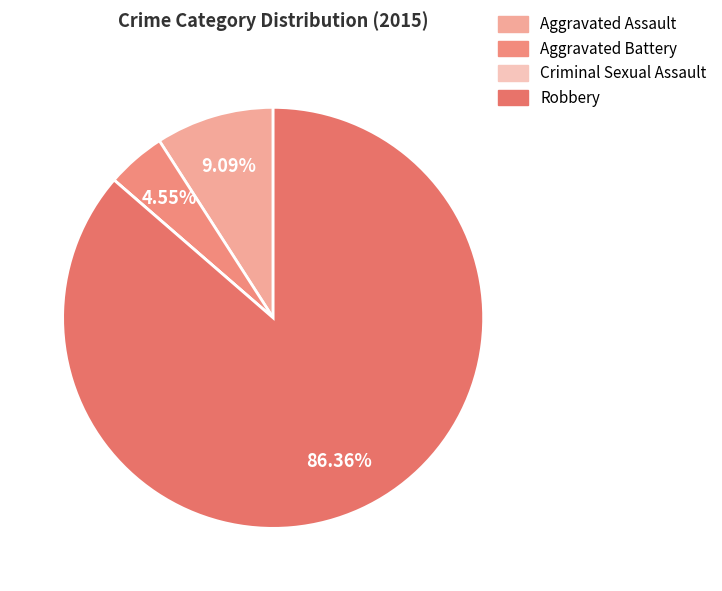

What is the change in value from Aggravated Battery to Criminal Sexual Assault?

-1